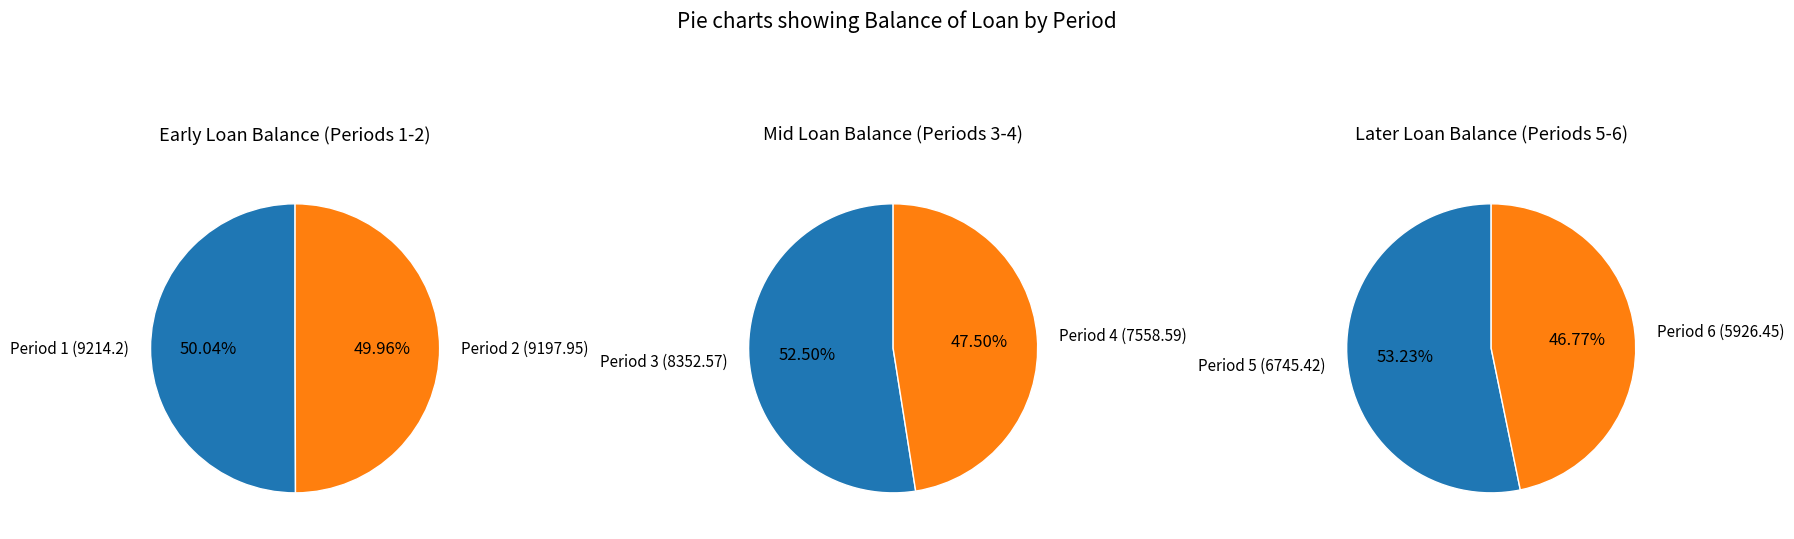

What is the smallest slice in the pie chart?

6